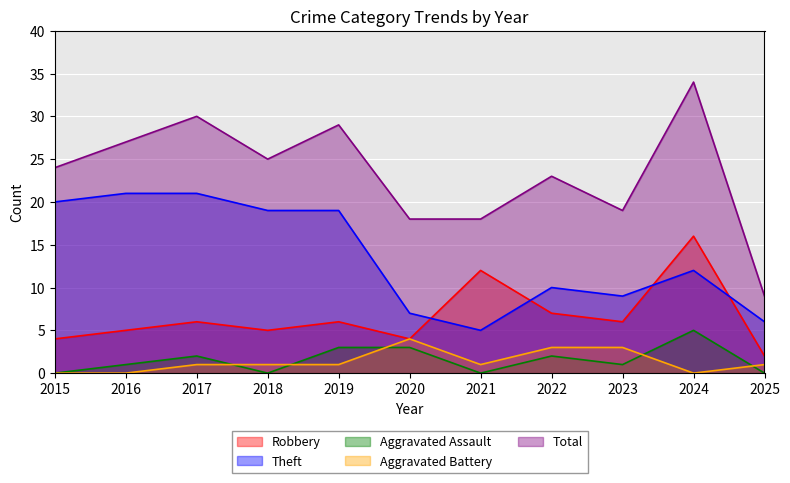

How many lines are shown in the chart?

5